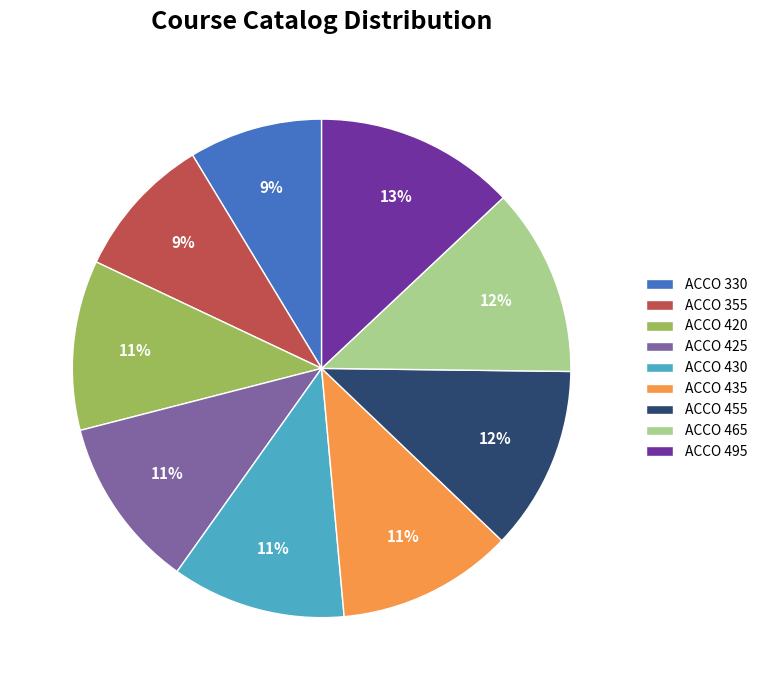

To the nearest percent, what is the average slice percentage?

11%